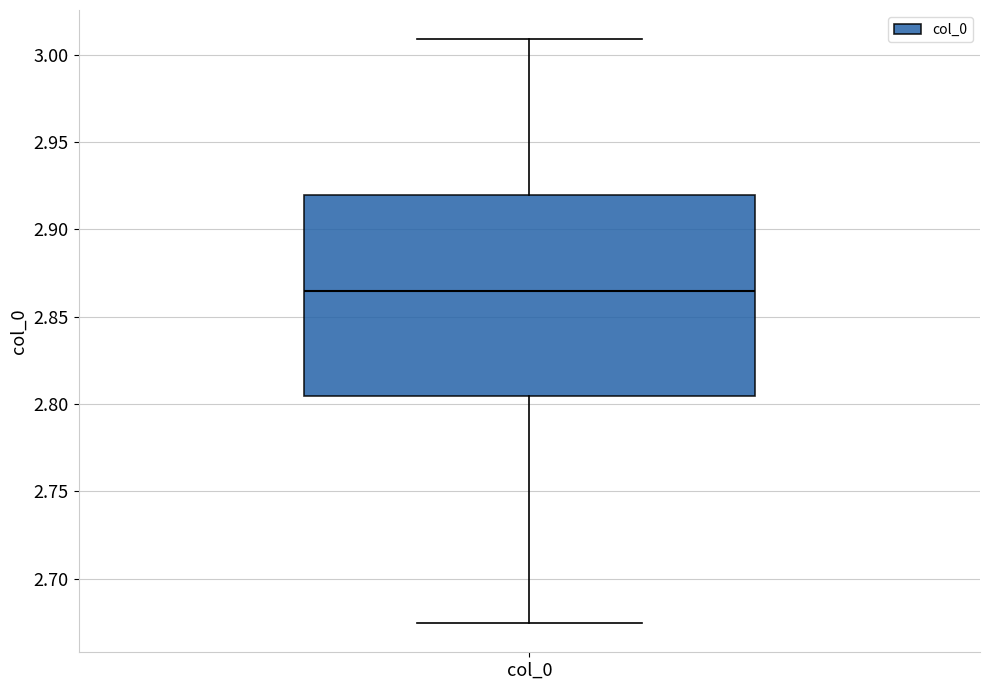

Read this box plot against the y-axis: the position of the median line, the range covered by the box, and the ends of both whiskers. The values are not printed on the chart, so give them approximately, as read against the axis.

median 2.865, box 2.805 to 2.920, whiskers 2.675 to 3.010